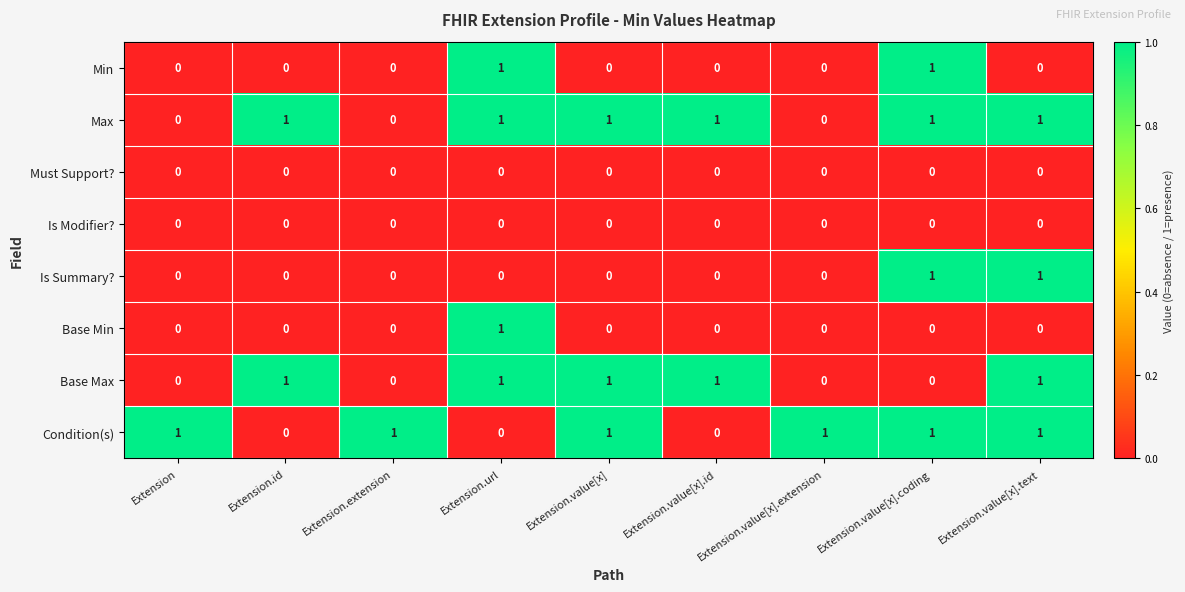

The value of Condition(s) at Extension.value[x] is 2. True or false?

False